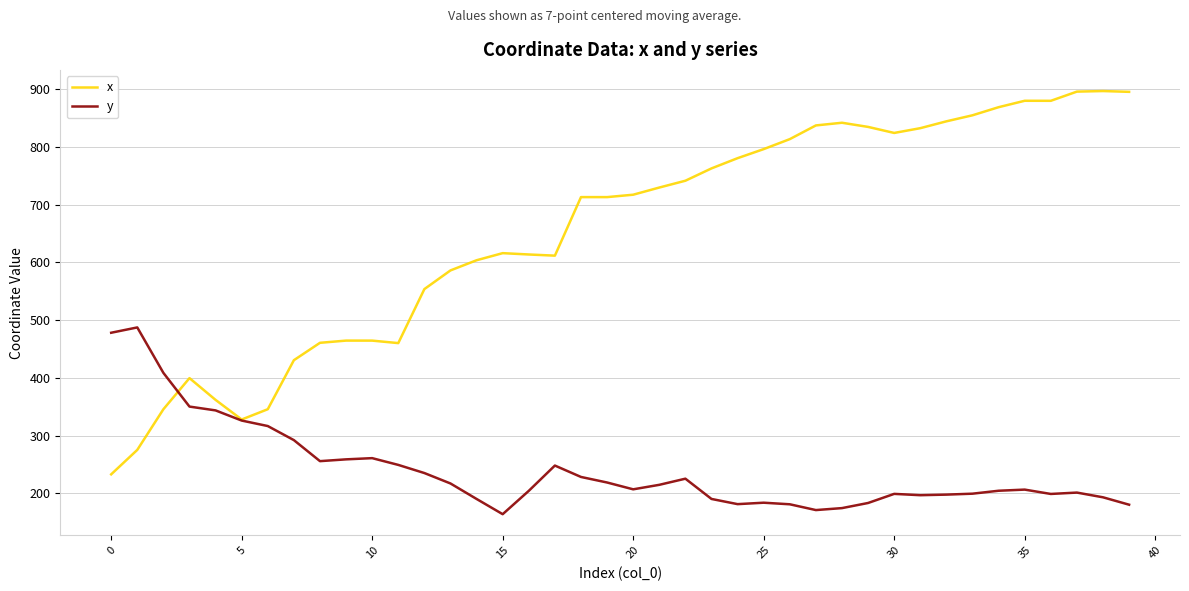

What is the minimum value shown in the chart?

164.0